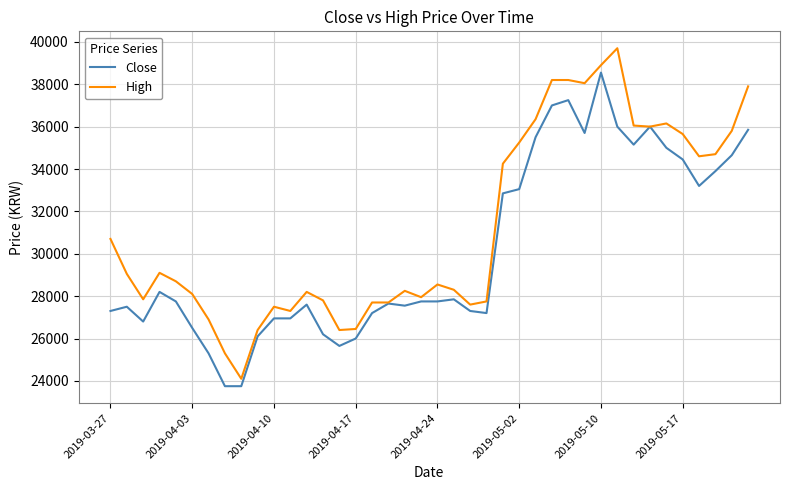

What is the difference between the maximum and second lowest values in the Close series?

14800